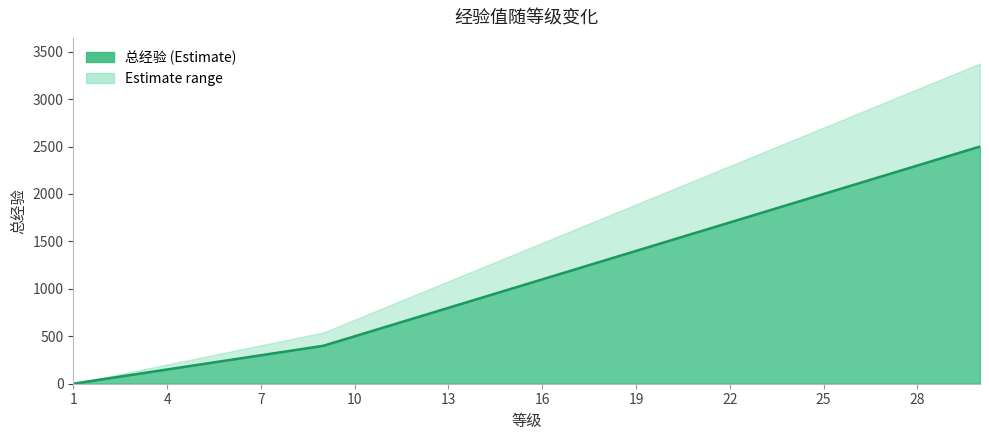

Reading left to right, list all the values displayed in this chart.

1=0	2=50	3=100	4=150	5=200	6=250	7=300	8=350	9=400	10=500	11=600	12=700	13=800	14=900	15=1000	16=1100	17=1200	18=1300	19=1400	20=1500	21=1600	22=1700	23=1800	24=1900	25=2000	26=2100	27=2200	28=2300	29=2400	30=2500